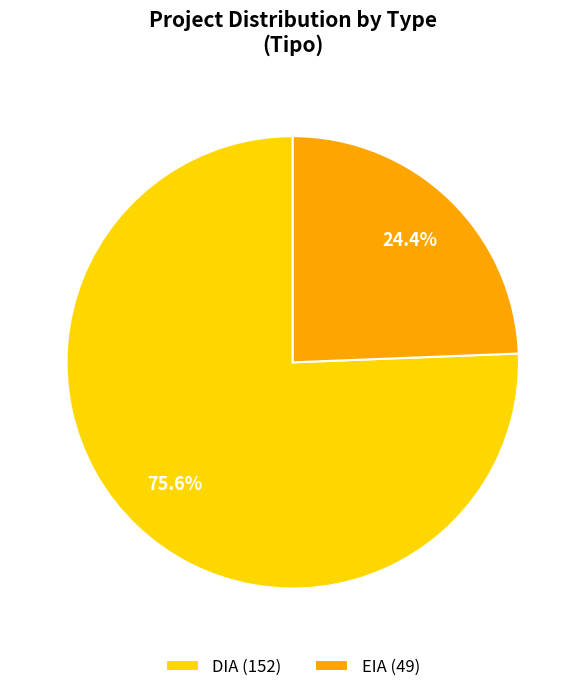

To the nearest percent, what percentage of the pie is EIA?

24%